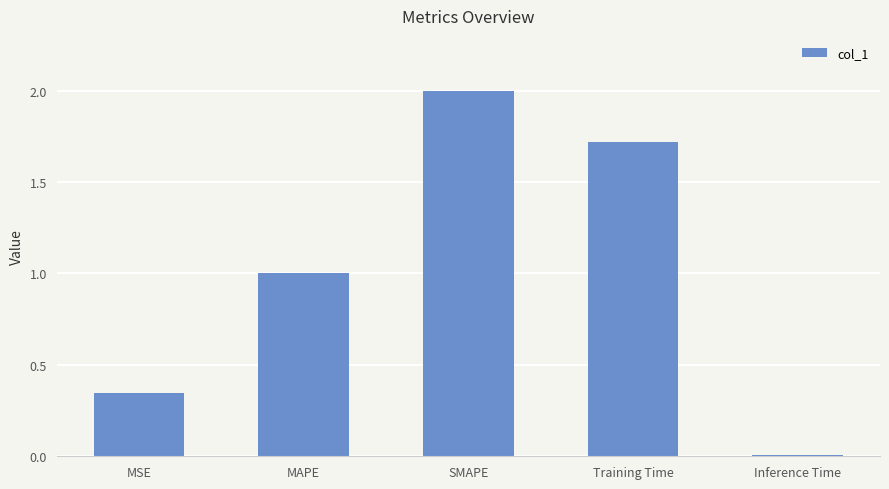

What is the change in value from MSE to Inference Time?

-0.3